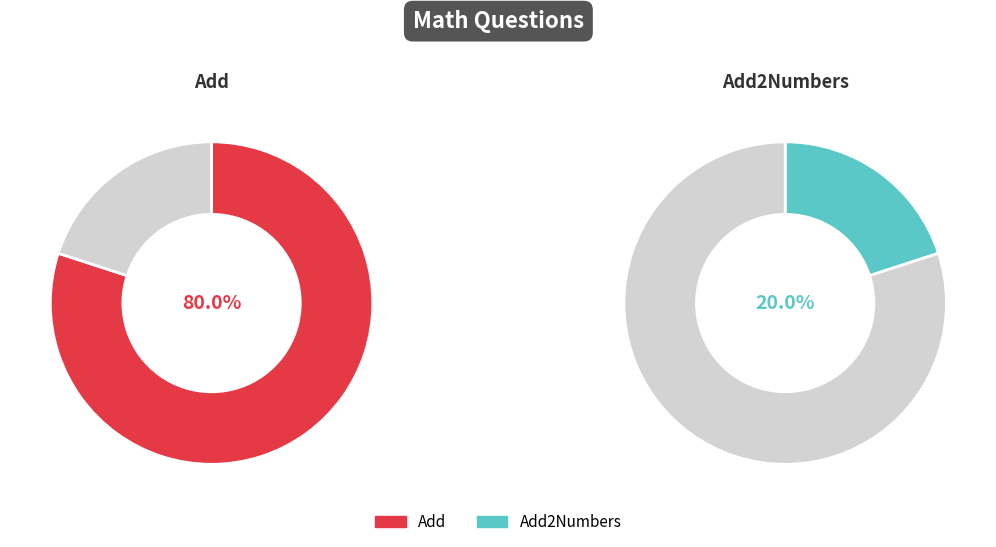

Is it true that Add is 32% of the pie?

False